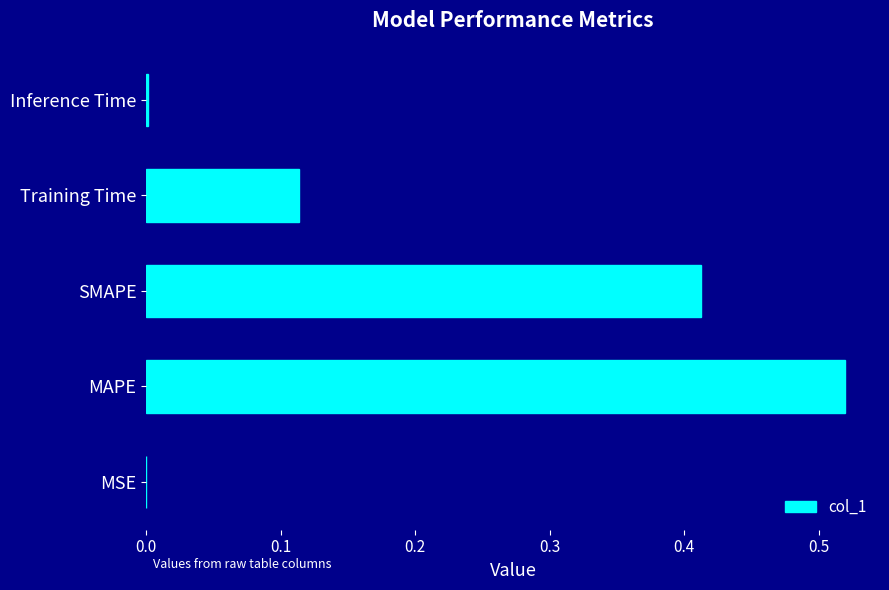

Is it true that the value at SMAPE is 0.2?

False